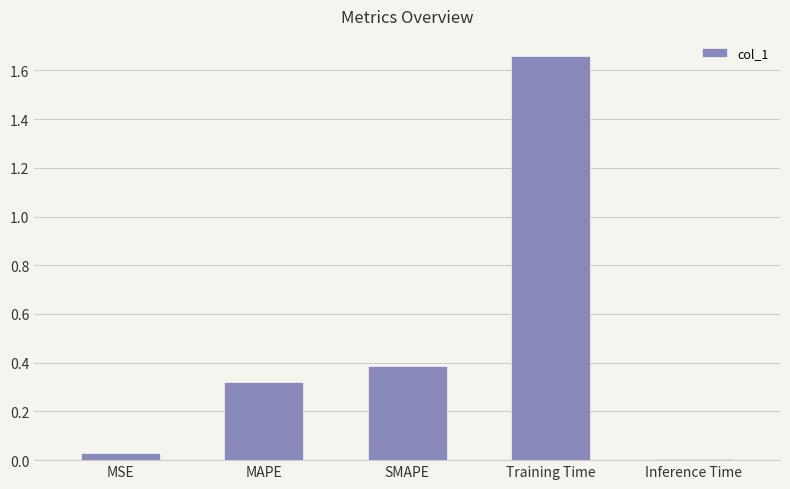

Rank the categories by value from lowest to highest.

Inference Time, MSE, MAPE, SMAPE, Training Time